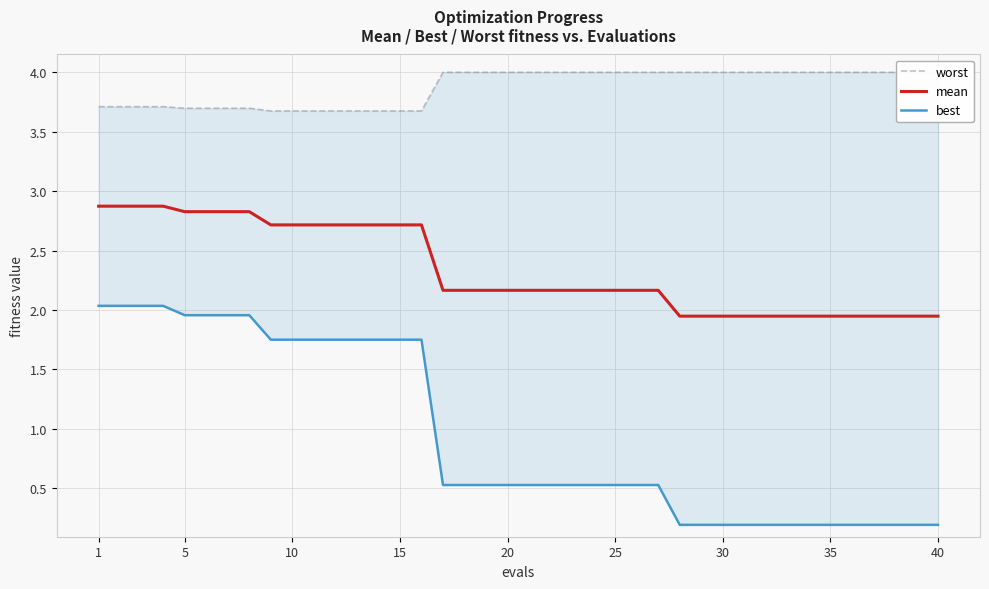

The mean series shows 1.9 at 15. True or false?

False